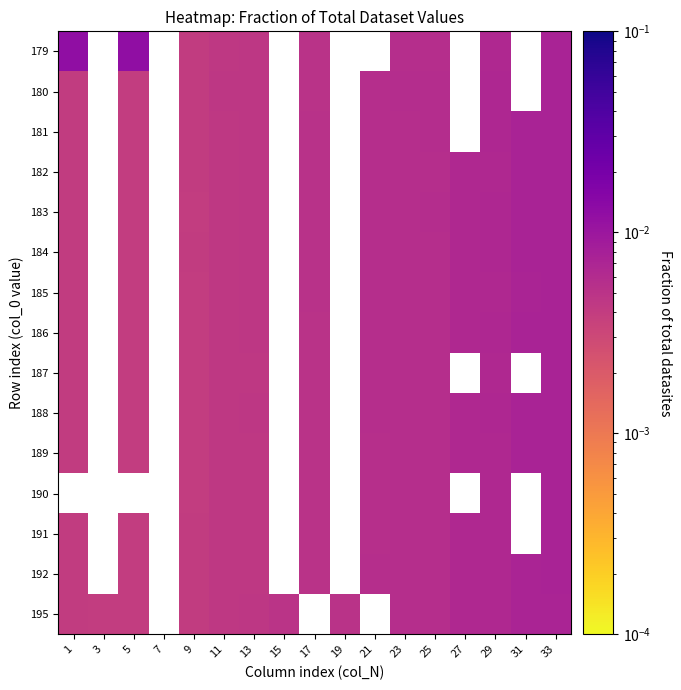

Rank the series by their maximum value, from highest to lowest.

179, 188, 181, 183, 184, 186, 182, 180, 189, 185, 187, 190, 192, 191, 195